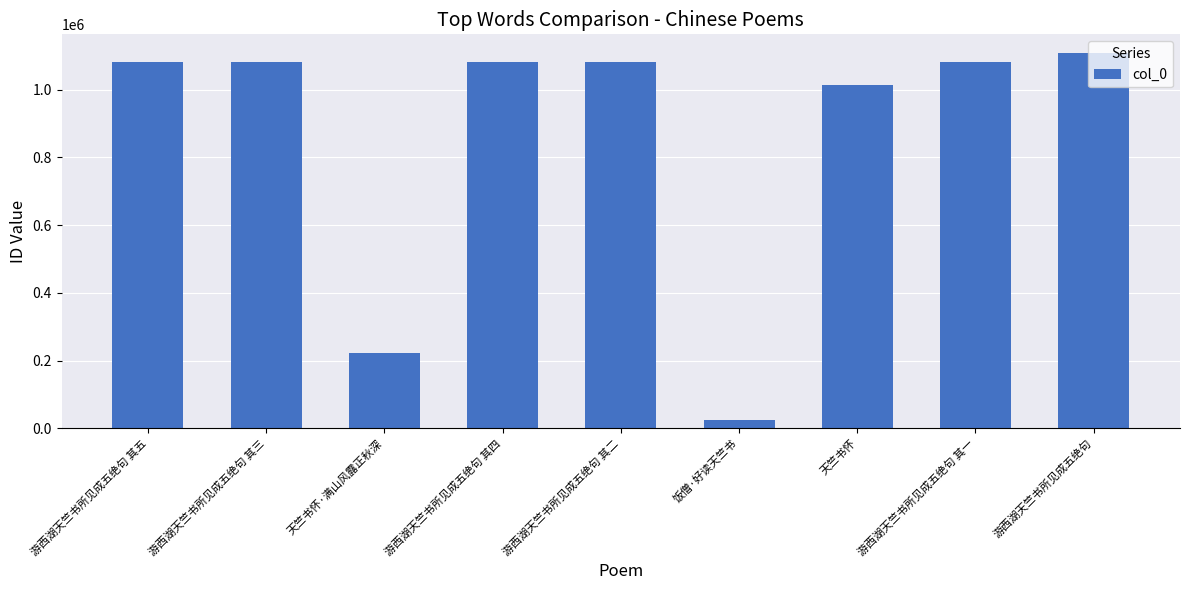

Which category has the highest value across all series?

游西湖天竺书所见成五绝句